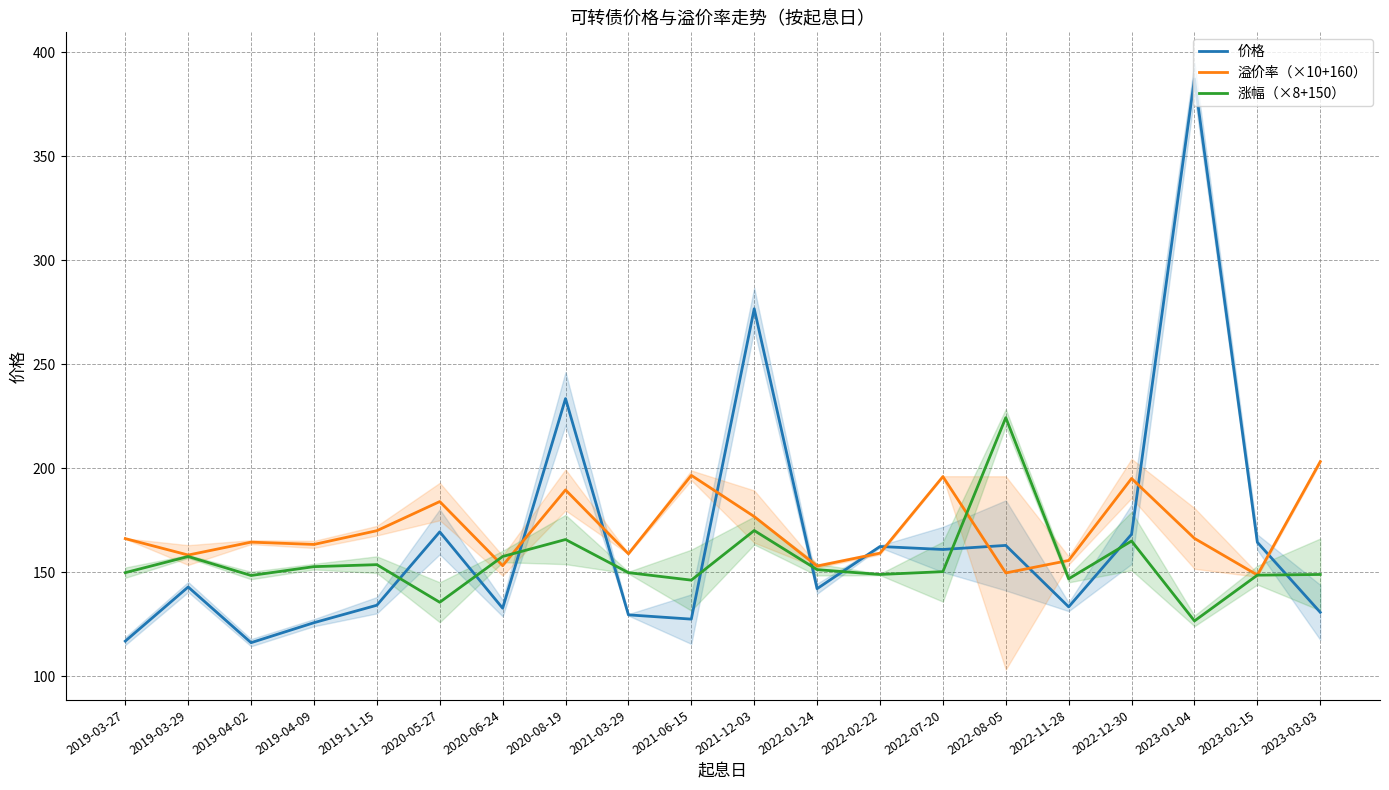

What is the minimum value shown in the chart?

116.2